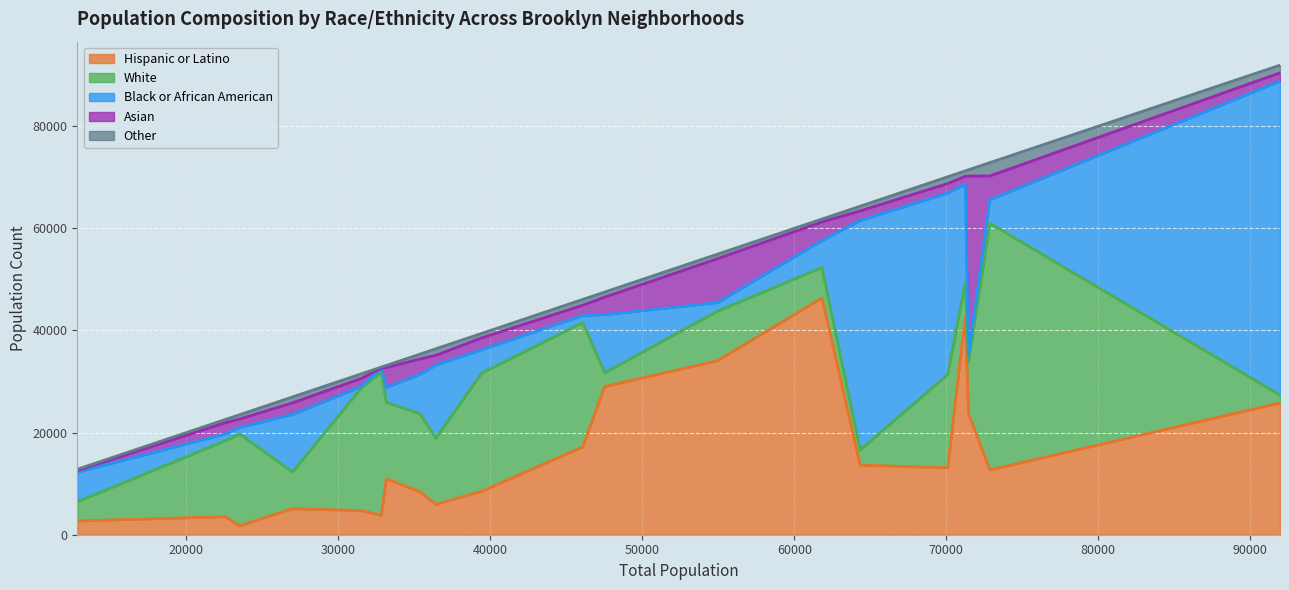

What is the highest value of the Hispanic or Latino series?

46357